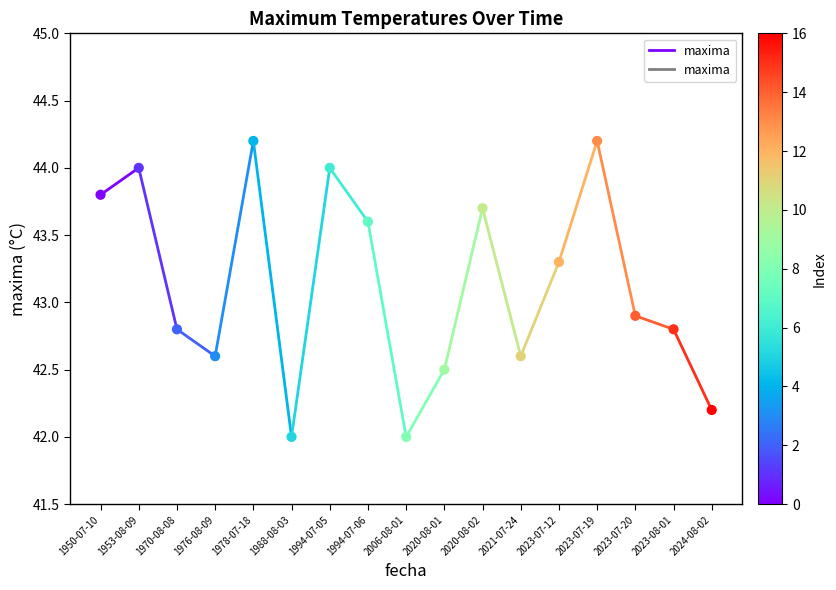

What is the range of Y values (max minus min)?

2.2